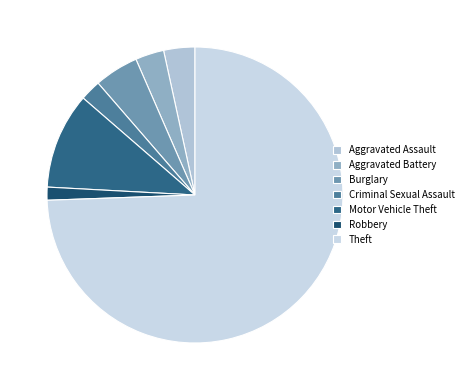

The Aggravated Battery slice represents 16% of the pie. True or false?

False